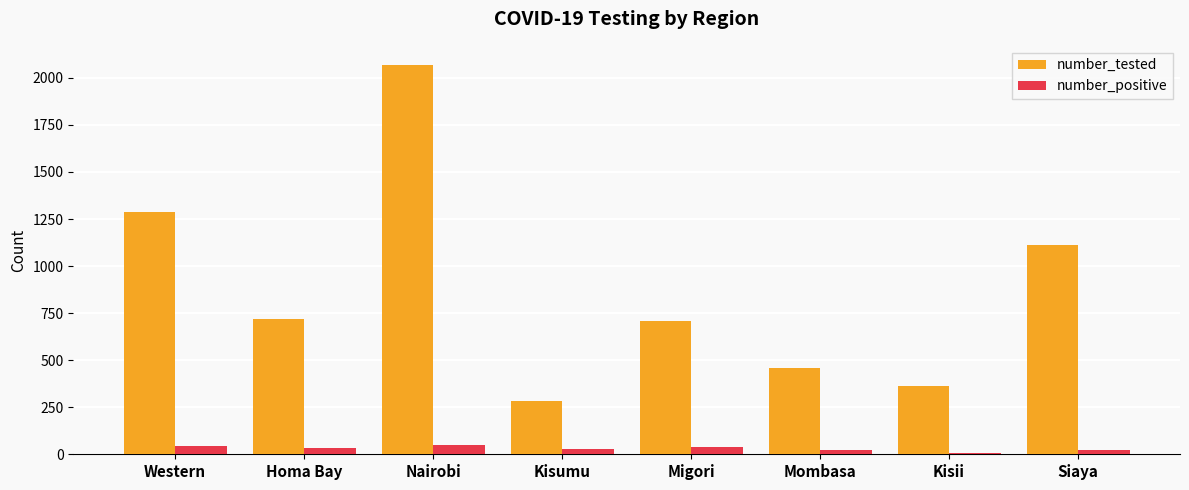

What is the average value of the number_tested series?

875